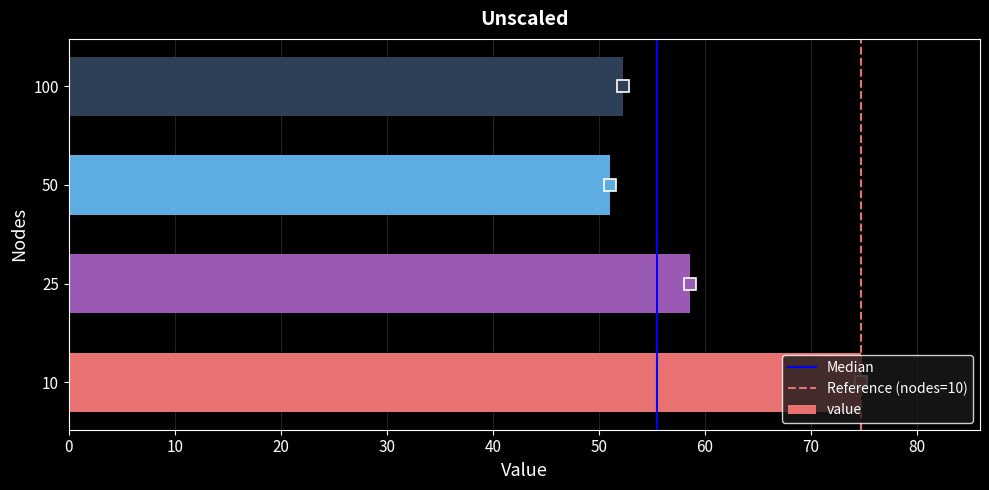

What is the change in value from 25 to 50?

-7.6